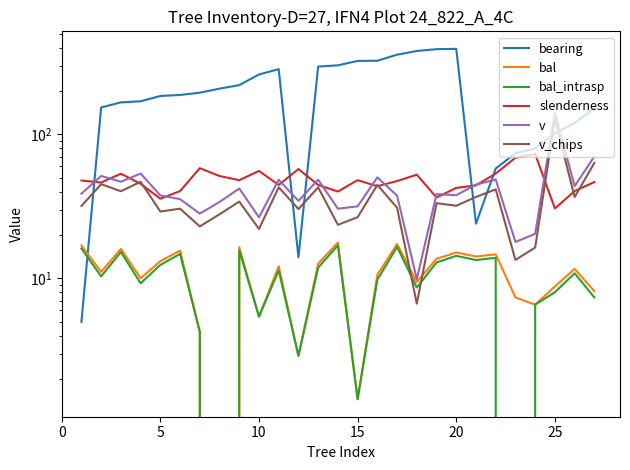

What is the minimum value for v?

9.9